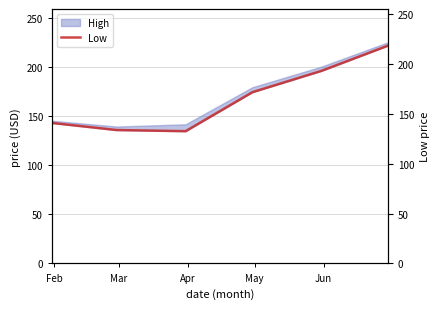

Does the chart display data point markers on the line(s)?

No